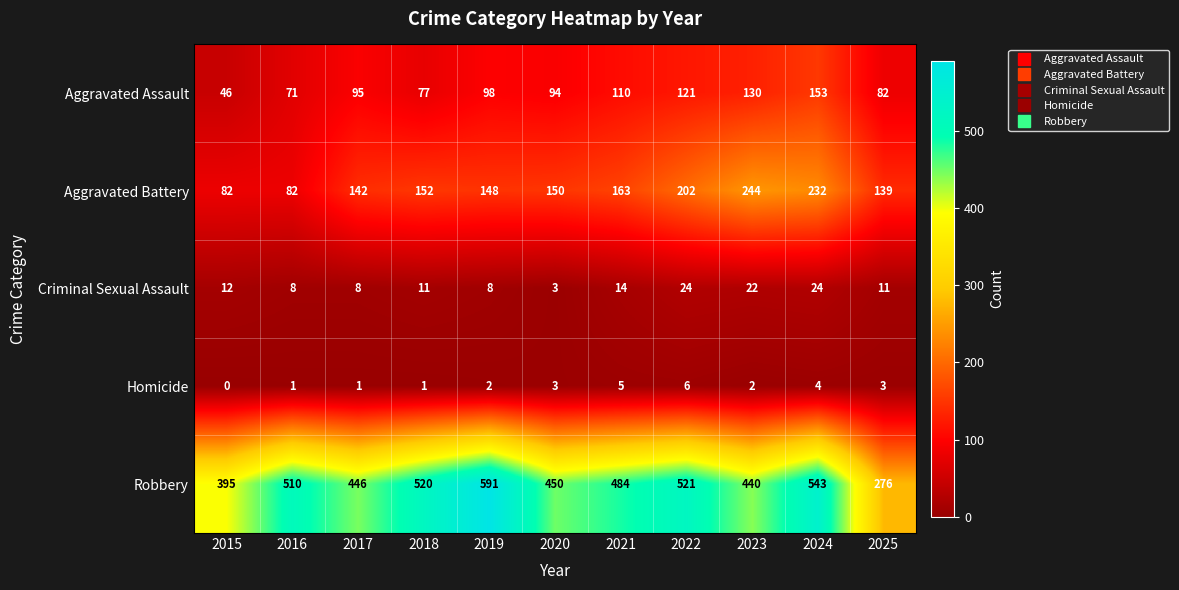

What is the difference between the maximum and minimum values in the Robbery series?

315